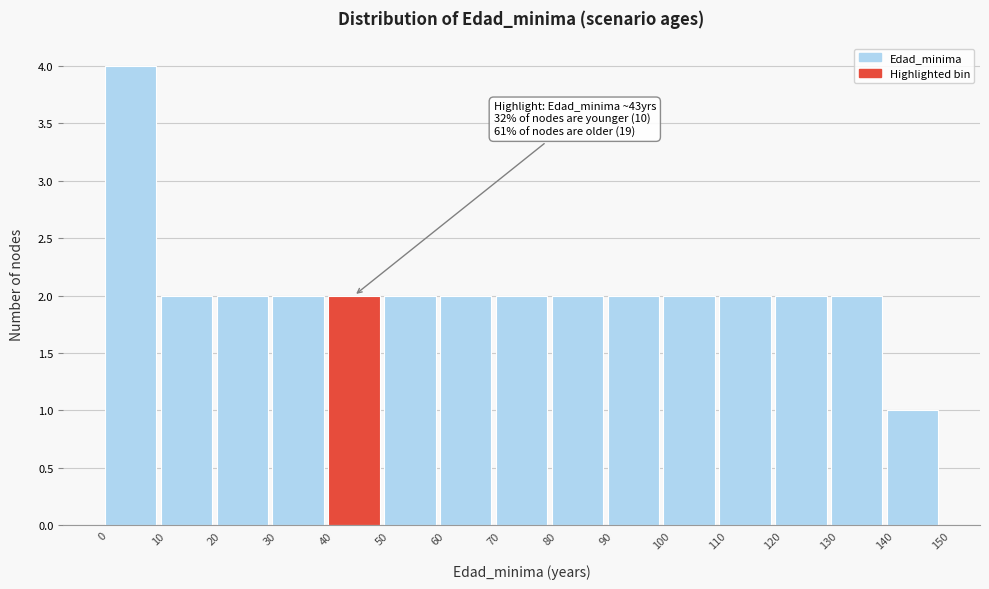

Over which range of the x-axis is the bar tallest?

0 to 10